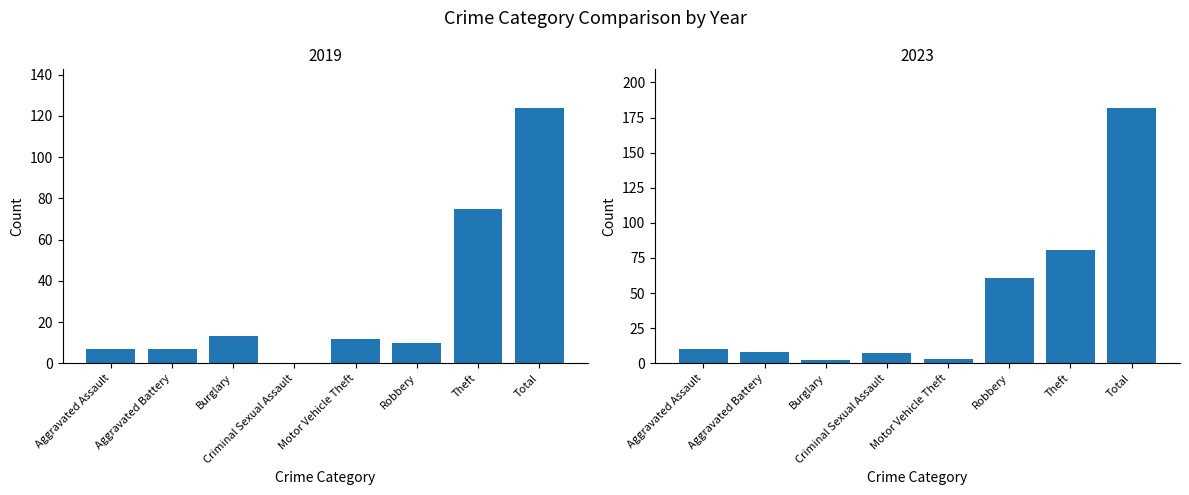

Which series has the largest total across all categories?

2023